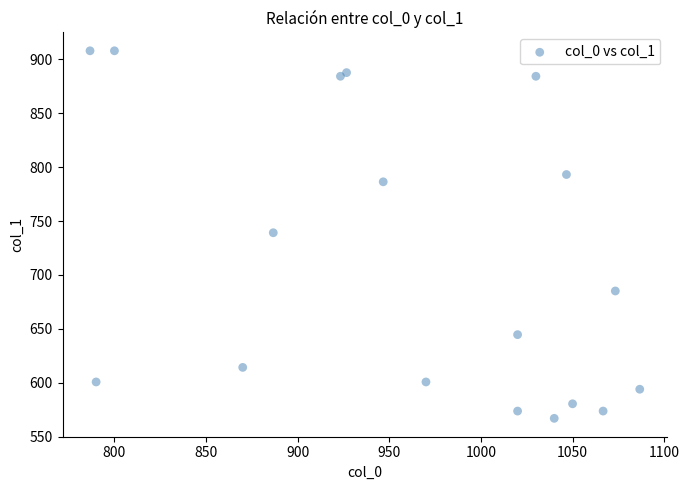

What is the range of Y values (max minus min)?

340.9